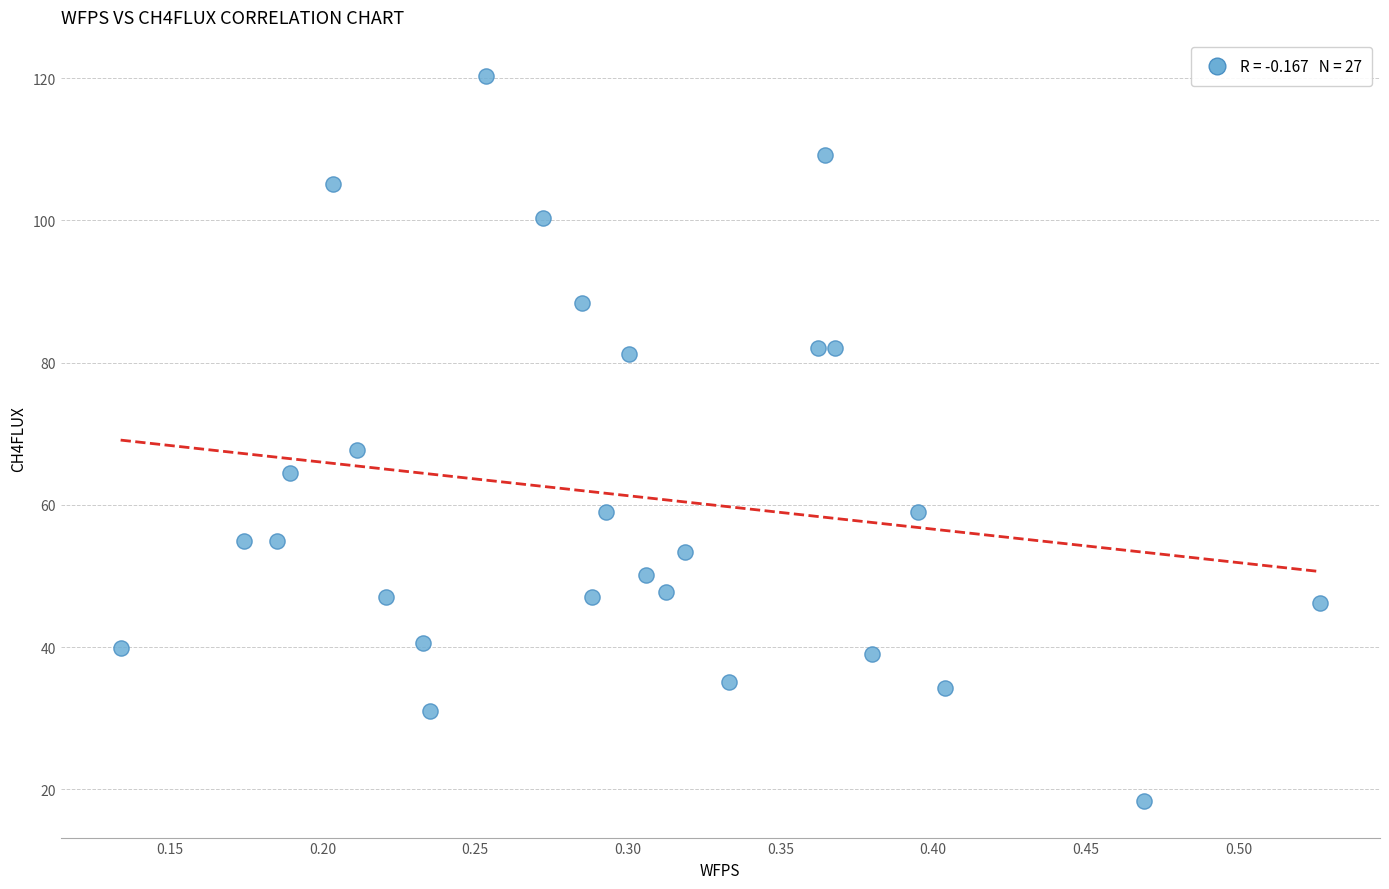

What is the range of Y values (max minus min)?

102.0